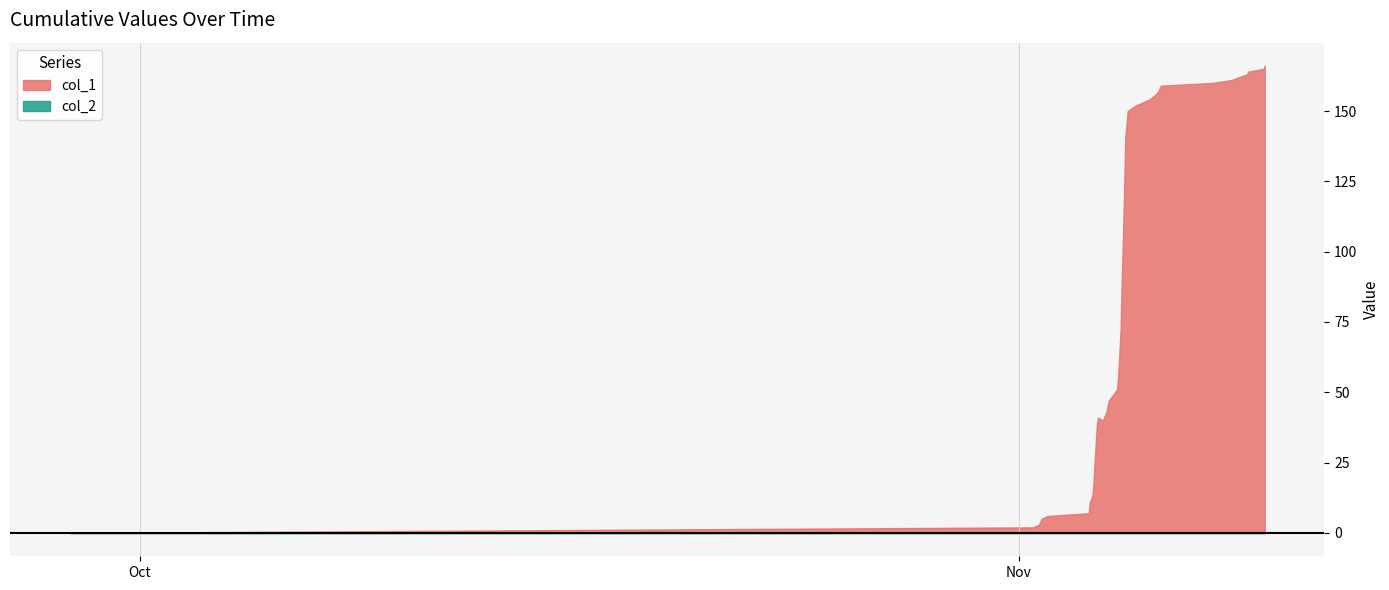

What is the difference between the second highest and second lowest values in the col_1 series?

163